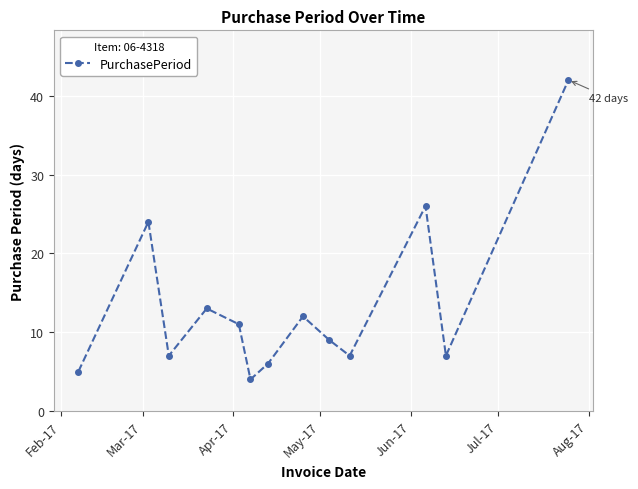

Reading left to right, extract all data points from this chart.

5	24	7	13	11	4	6	12	9	7	26	7	42